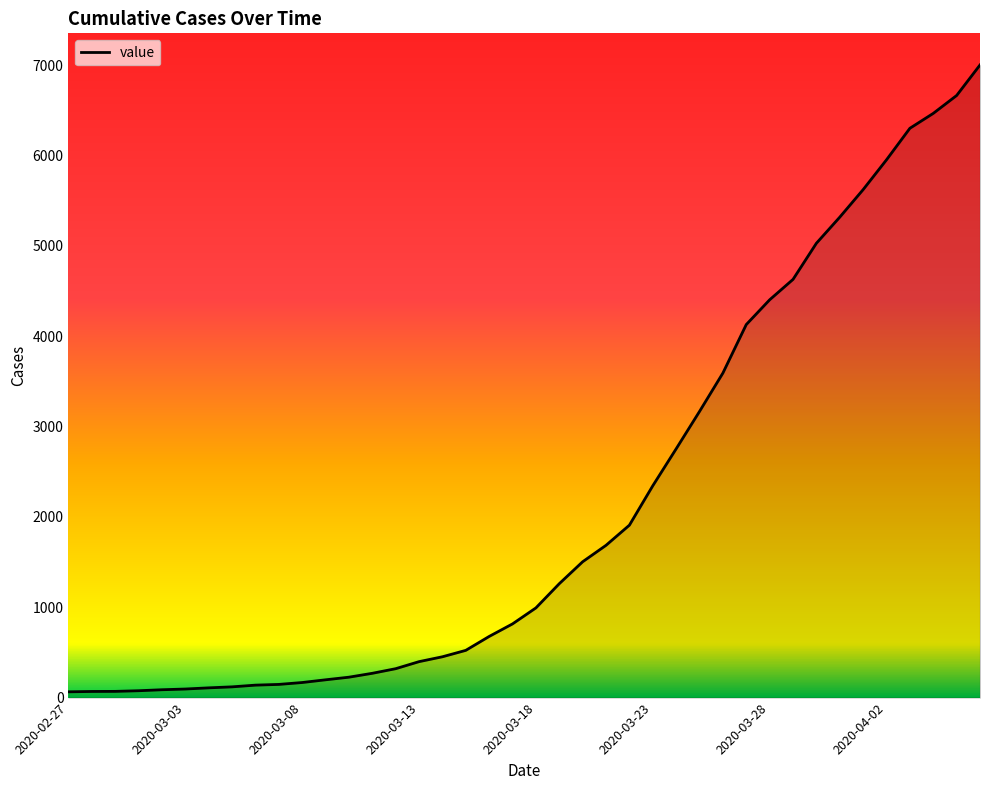

What is the difference between the maximum and minimum values?

6940